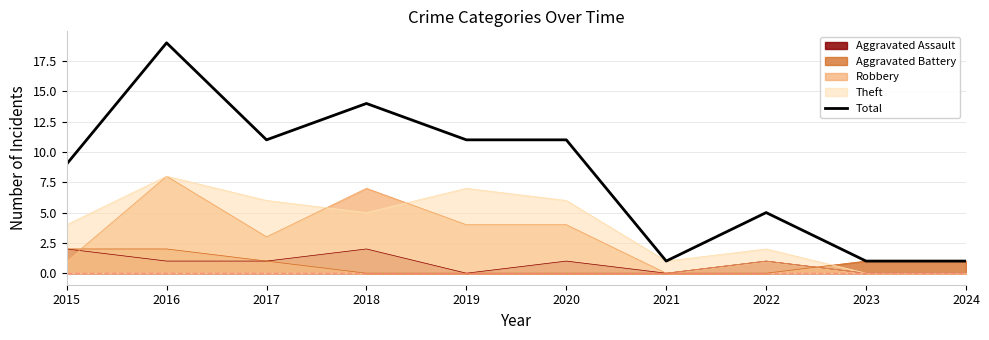

What is the value of the 1st point from the left?

9